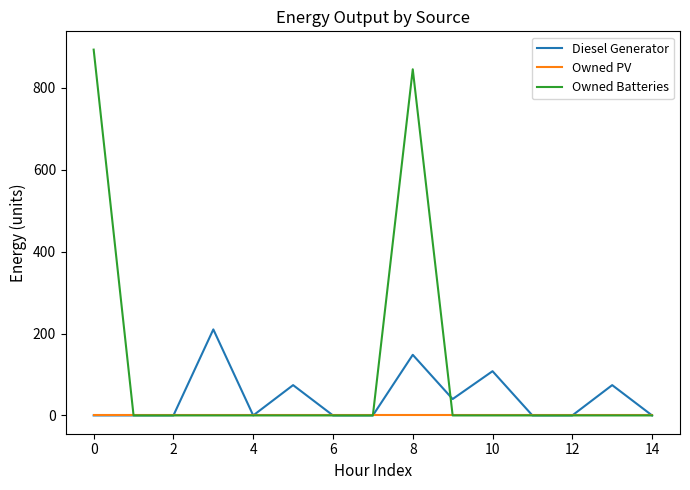

Which series has the widest spread of values?

Owned Batteries